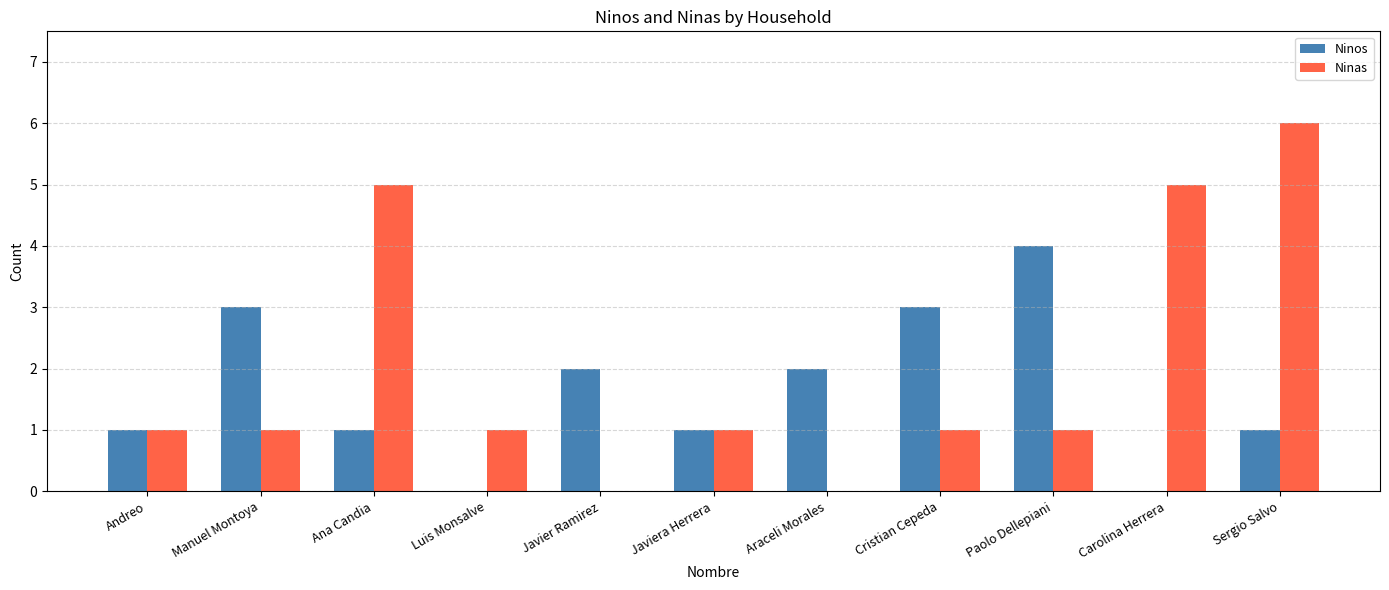

Which series has the largest range (max minus min)?

Ninas